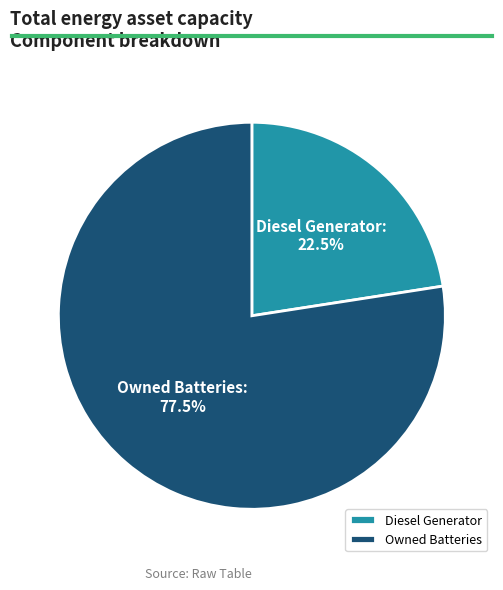

To the nearest percent, what is the combined percentage of Diesel Generator and Owned Batteries?

100%